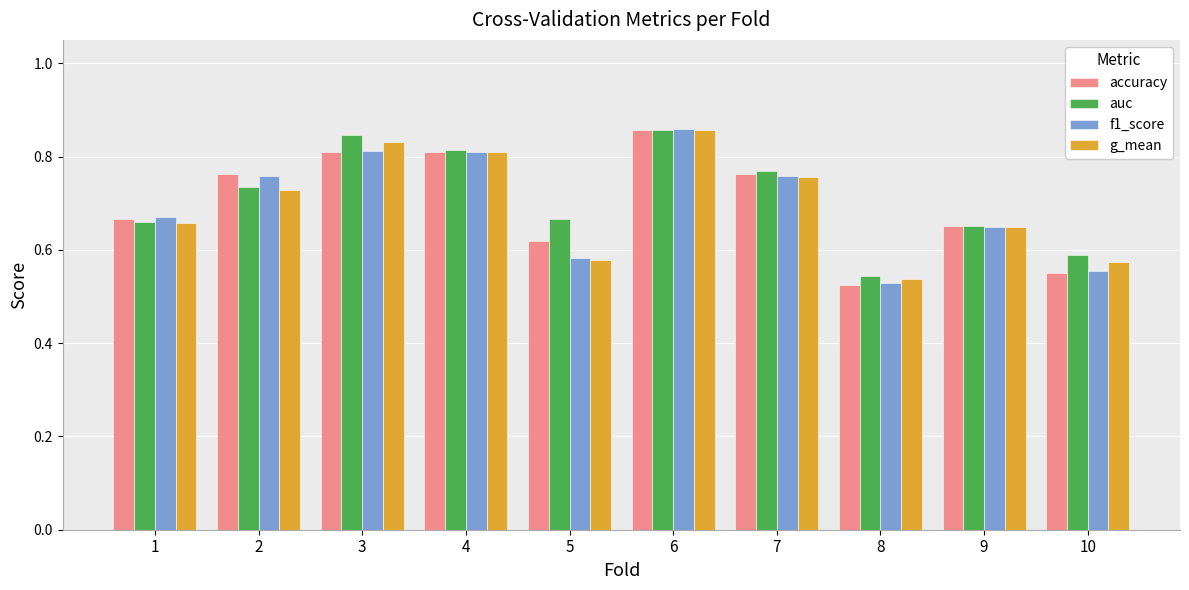

What is the difference between the maximum and minimum values in the auc series?

0.3